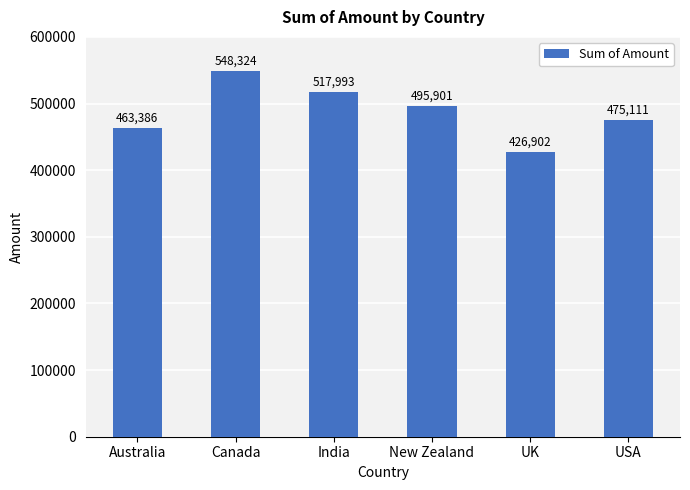

What is the ratio of the value at New Zealand to the value at Canada?

0.9